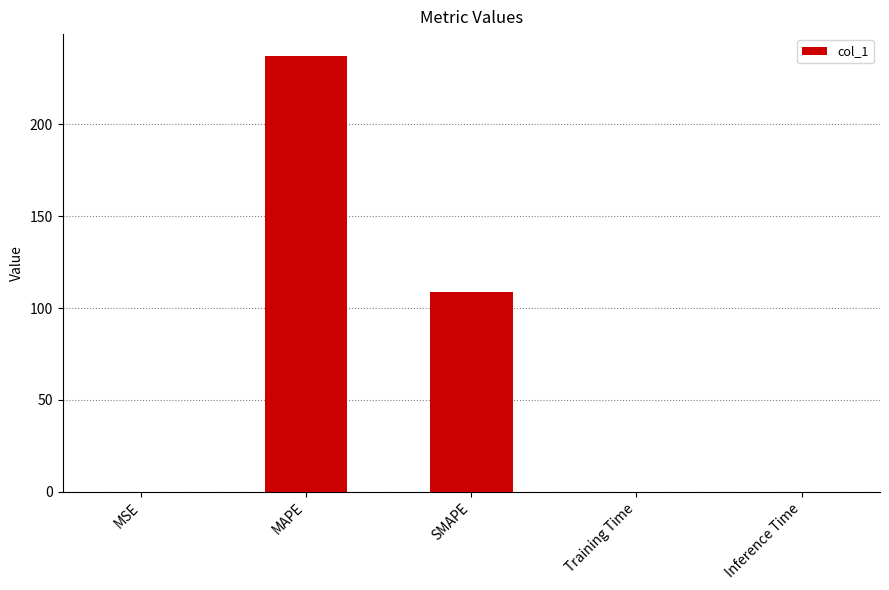

What is the sum of the values at Training Time and MAPE?

237.2